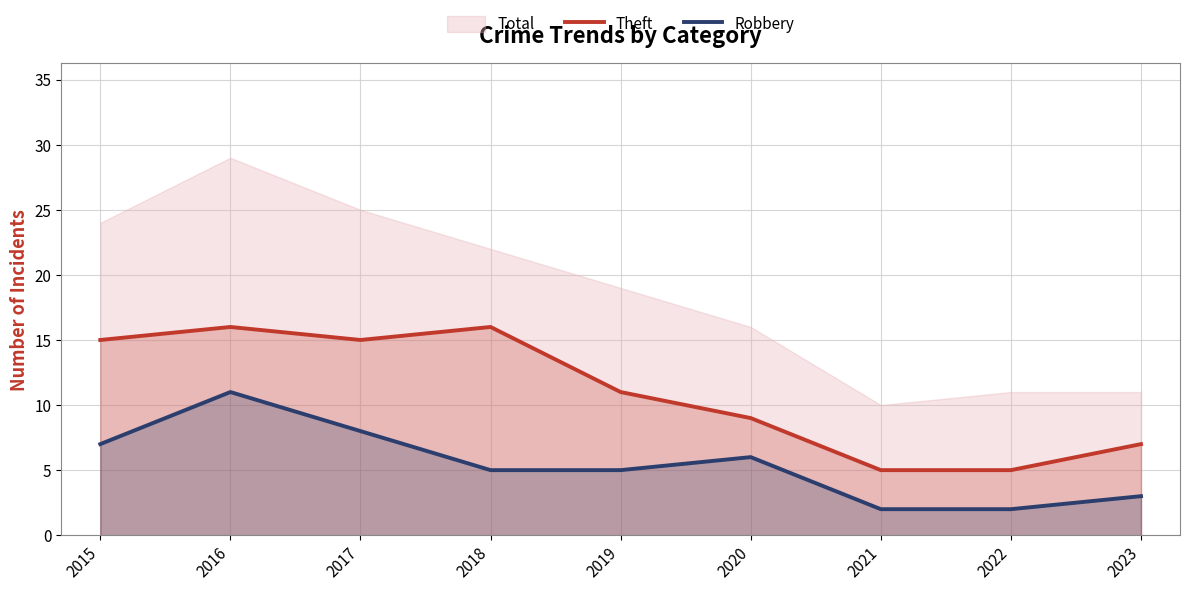

At which category does the chart reach its peak across all series?

2016